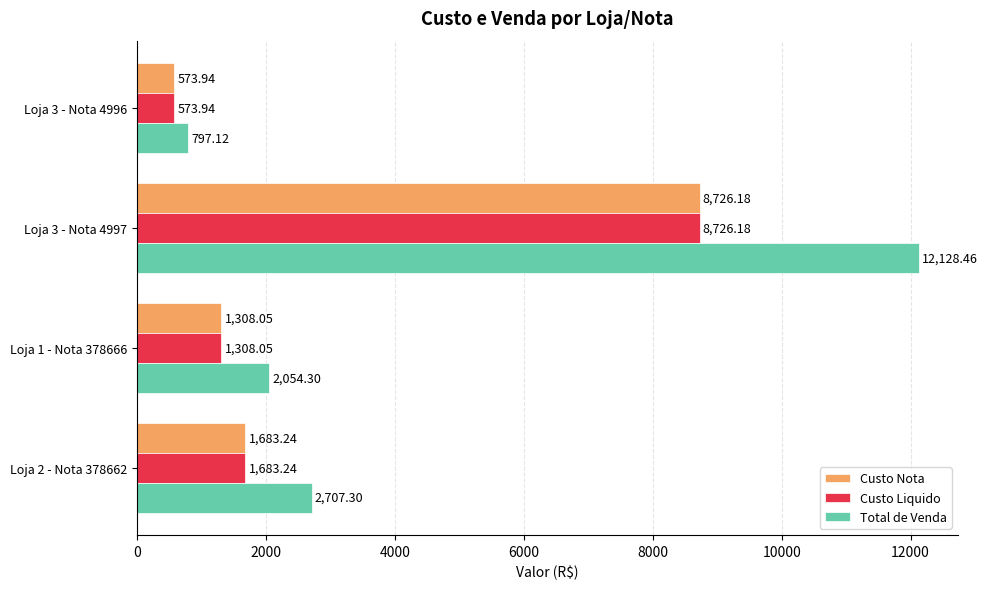

Which series has the largest range (max minus min)?

Total de Venda